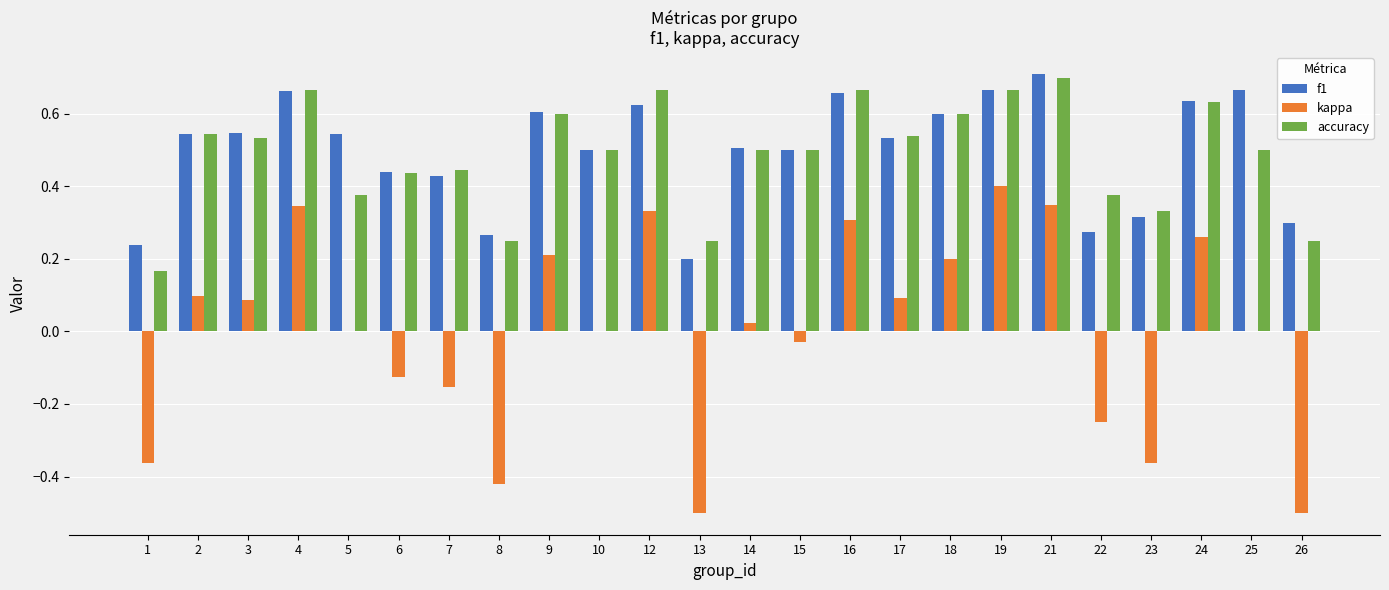

Are the bars horizontal?

No